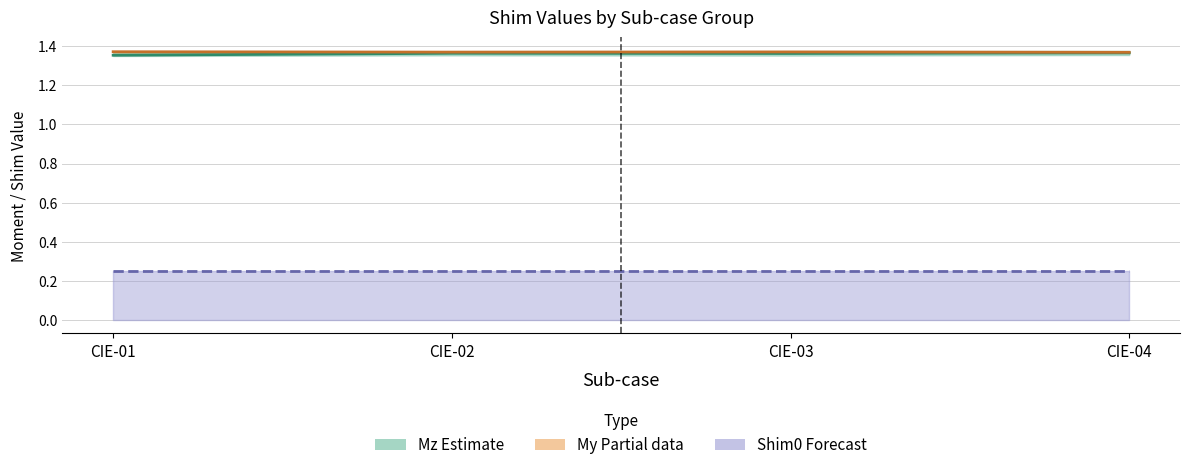

Where is the first local maximum for Mz mid?

CIE-02